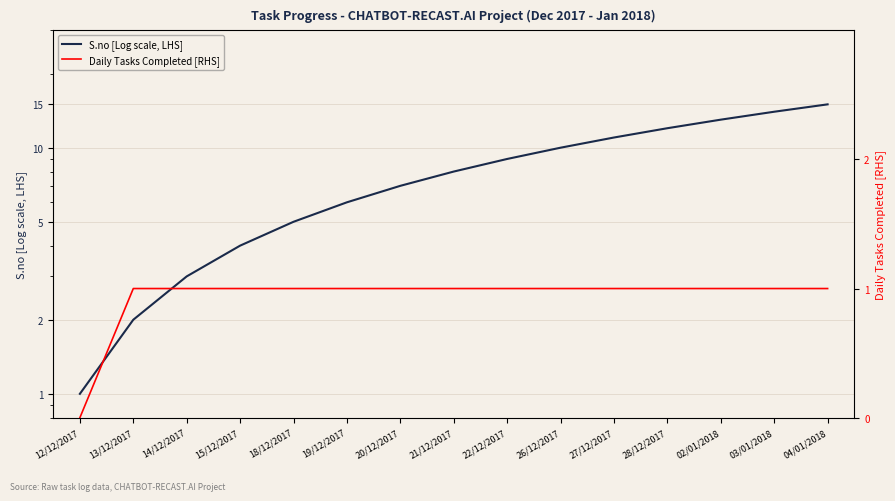

List the labels in order of S.no [Log scale, LHS] value, largest first.

04/01/2018, 03/01/2018, 02/01/2018, 28/12/2017, 27/12/2017, 26/12/2017, 22/12/2017, 21/12/2017, 20/12/2017, 19/12/2017, 18/12/2017, 15/12/2017, 14/12/2017, 13/12/2017, 12/12/2017